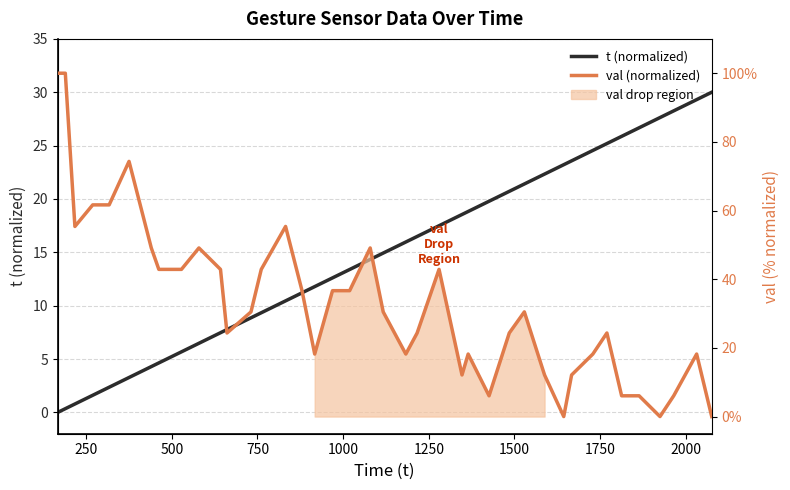

What is the highest value of the val (normalized) series?

100.0